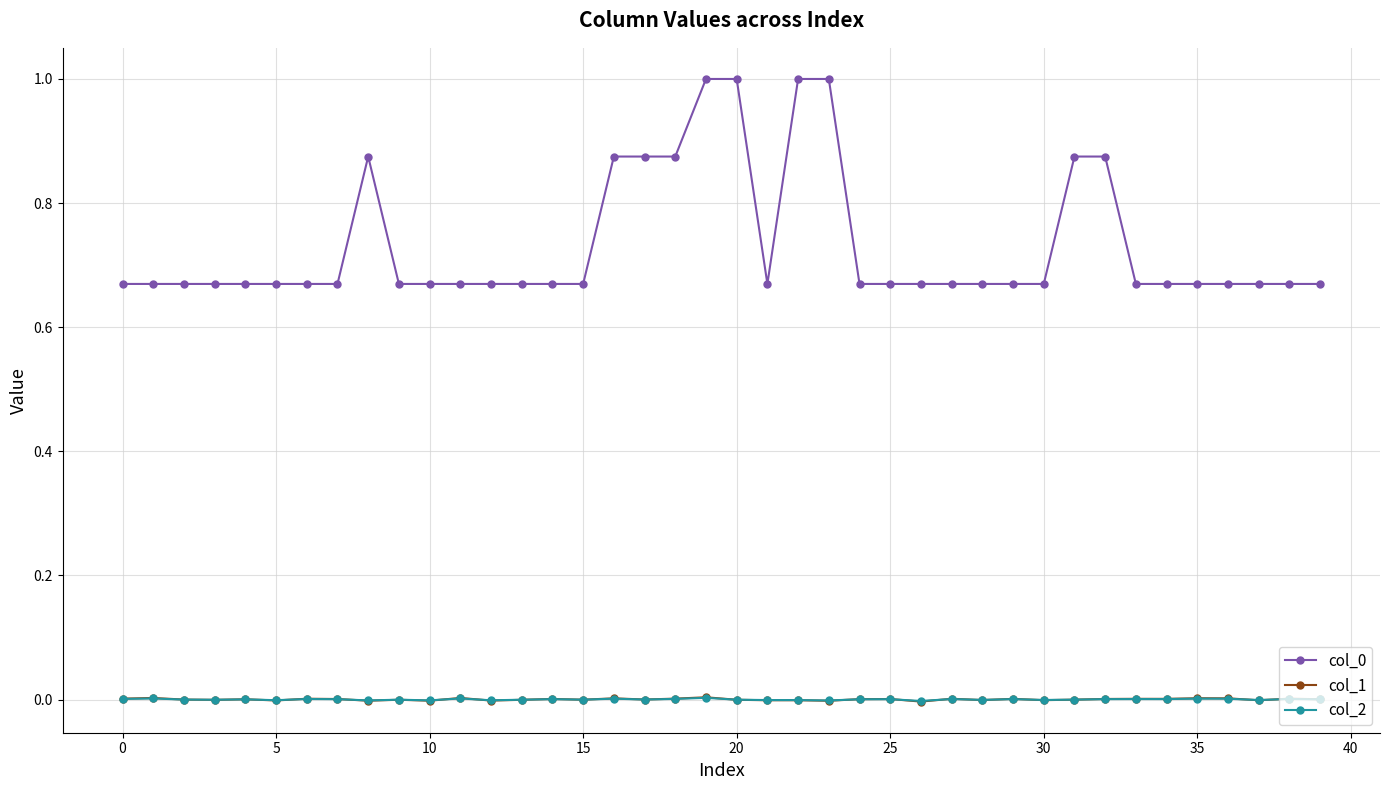

True or false: col_2 and col_0 intersect in this chart.

False